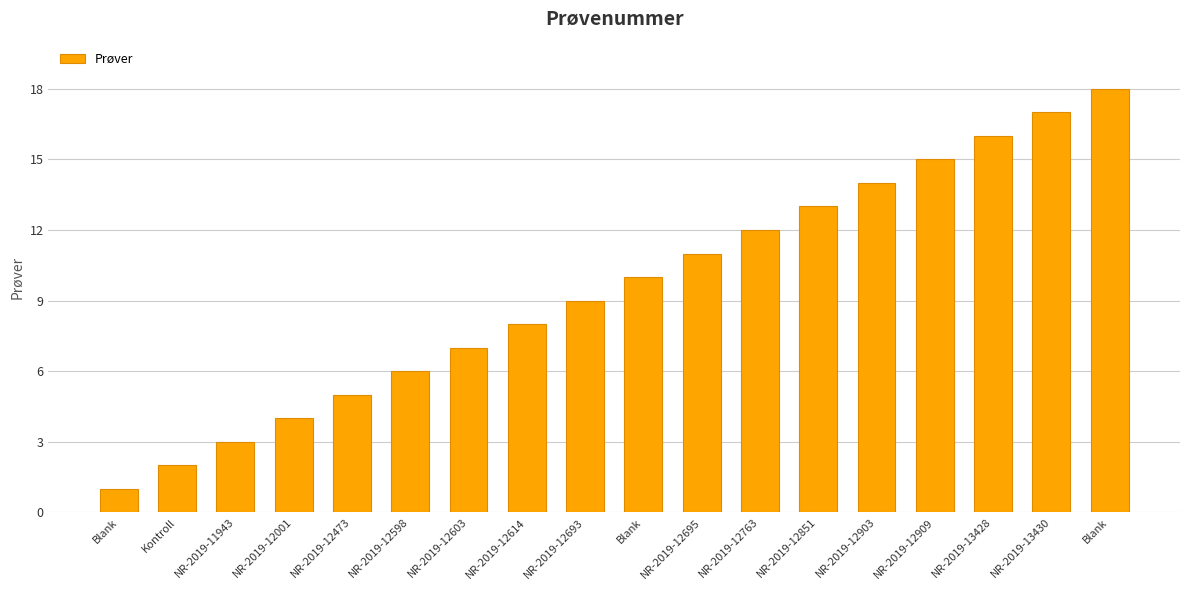

Rank the categories by value from highest to lowest.

Blank, NR-2019-13430, NR-2019-13428, NR-2019-12909, NR-2019-12903, NR-2019-12851, NR-2019-12763, NR-2019-12695, Blank, NR-2019-12693, NR-2019-12614, NR-2019-12603, NR-2019-12598, NR-2019-12473, NR-2019-12001, NR-2019-11943, Kontroll, Blank